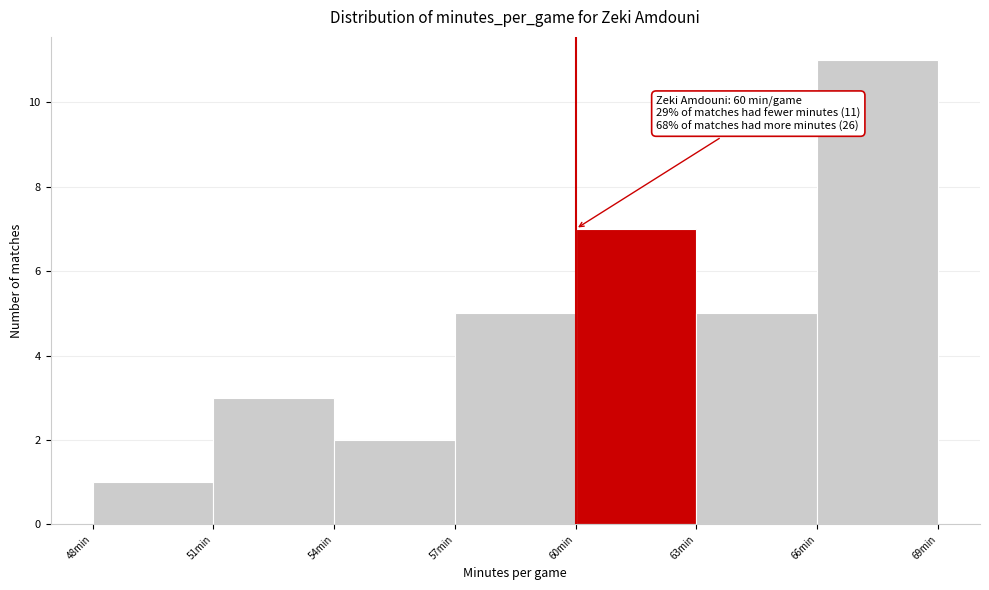

Over which range of the x-axis is the bar tallest?

66 to 69